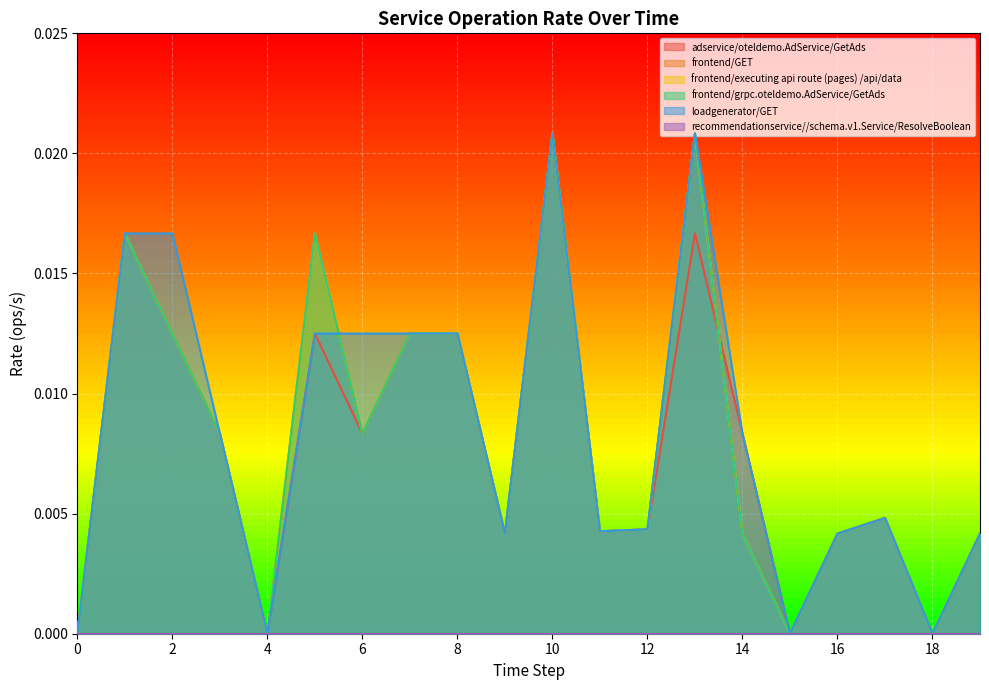

True or false: frontend/executing api route (pages) /api/data and adservice/oteldemo.AdService/GetAds cross at least once.

True